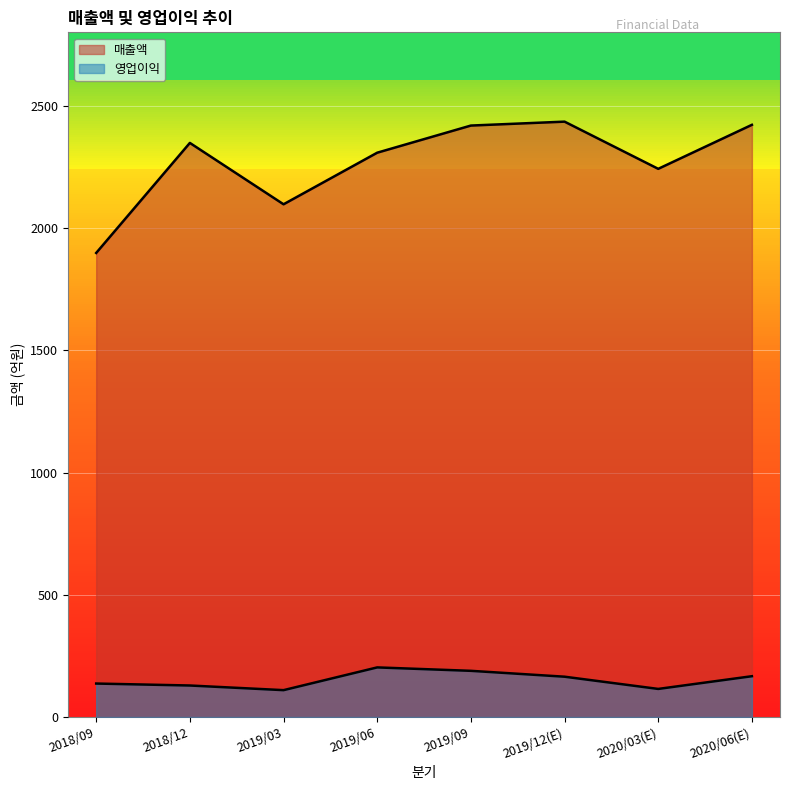

Where does the 영업이익 series first go above 165?

2019/06